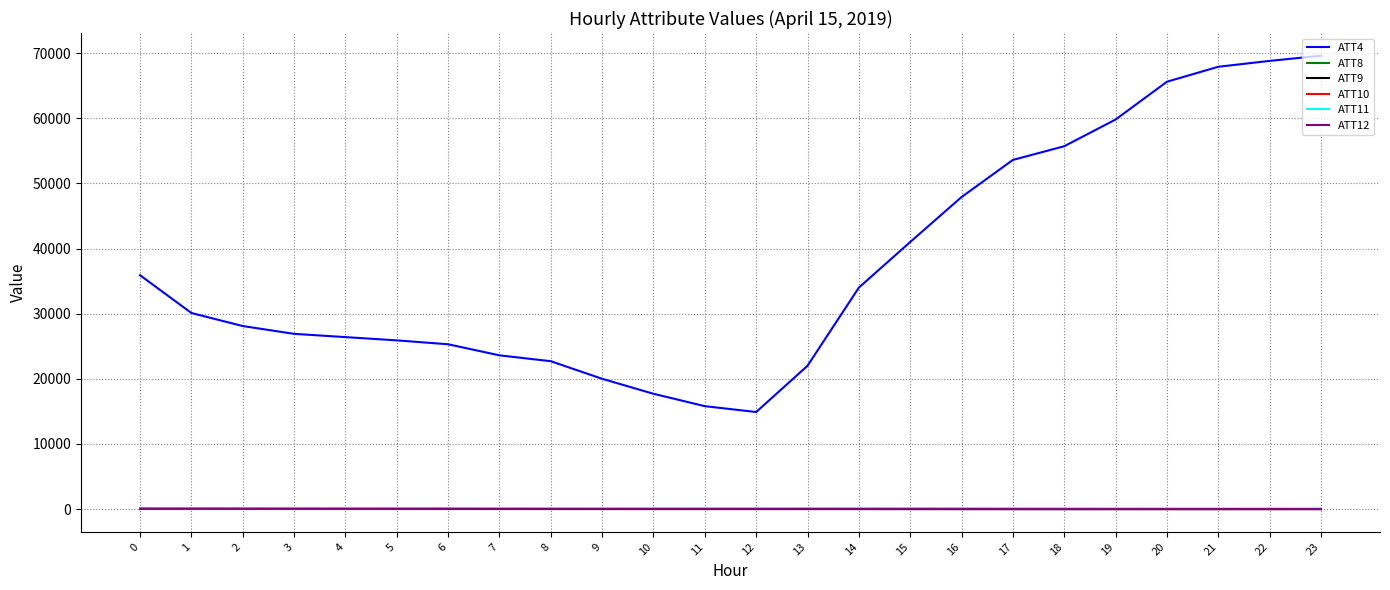

Which series has the largest total across all categories?

ATT4